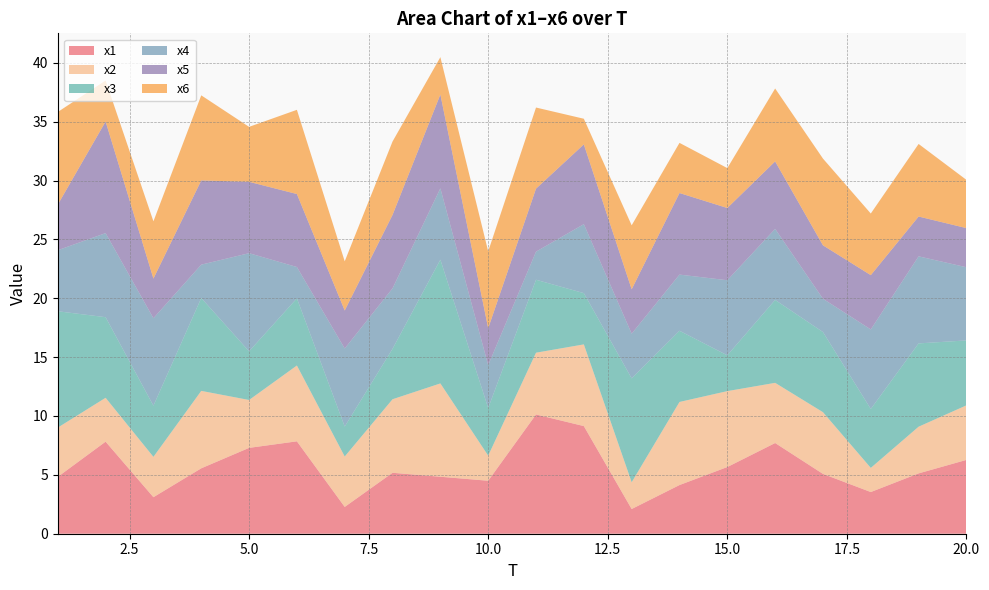

Reading left to right, transcribe all the data shown in this chart.

x1: 1=4.8	2=7.8	3=3.1	4=5.6	5=7.3	6=7.8	7=2.3	8=5.2	9=4.8	10=4.5	11=10.1	12=9.1	13=2.1	14=4.1	15=5.7	16=7.7	17=5.1	18=3.5	19=5.1	20=6.3
x2: 1=4.2	2=3.7	3=3.4	4=6.6	5=4.1	6=6.4	7=4.3	8=6.2	9=7.9	10=2.1	11=5.2	12=6.9	13=2.3	14=7.1	15=6.4	16=5.1	17=5.2	18=2.1	19=4.0	20=4.6
x3: 1=9.9	2=6.8	3=4.3	4=7.9	5=4.1	6=5.7	7=2.5	8=4.3	9=10.5	10=4.0	11=6.2	12=4.4	13=8.8	14=6.0	15=3.0	16=7.0	17=6.8	18=5.0	19=7.1	20=5.5
x4: 1=5.2	2=7.1	3=7.4	4=2.8	5=8.3	6=2.7	7=6.6	8=5.1	9=6.1	10=3.6	11=2.4	12=5.9	13=3.8	14=4.8	15=6.4	16=6.0	17=2.8	18=6.8	19=7.4	20=6.2
x5: 1=3.9	2=9.5	3=3.4	4=7.2	5=6.1	6=6.2	7=3.2	8=6.2	9=8.0	10=3.1	11=5.4	12=6.8	13=3.8	14=6.9	15=6.1	16=5.7	17=4.5	18=4.6	19=3.4	20=3.3
x6: 1=7.9	2=3.5	3=4.9	4=7.2	5=4.7	6=7.2	7=4.2	8=6.2	9=3.2	10=6.5	11=6.9	12=2.2	13=5.4	14=4.3	15=3.4	16=6.2	17=7.4	18=5.2	19=6.2	20=4.1